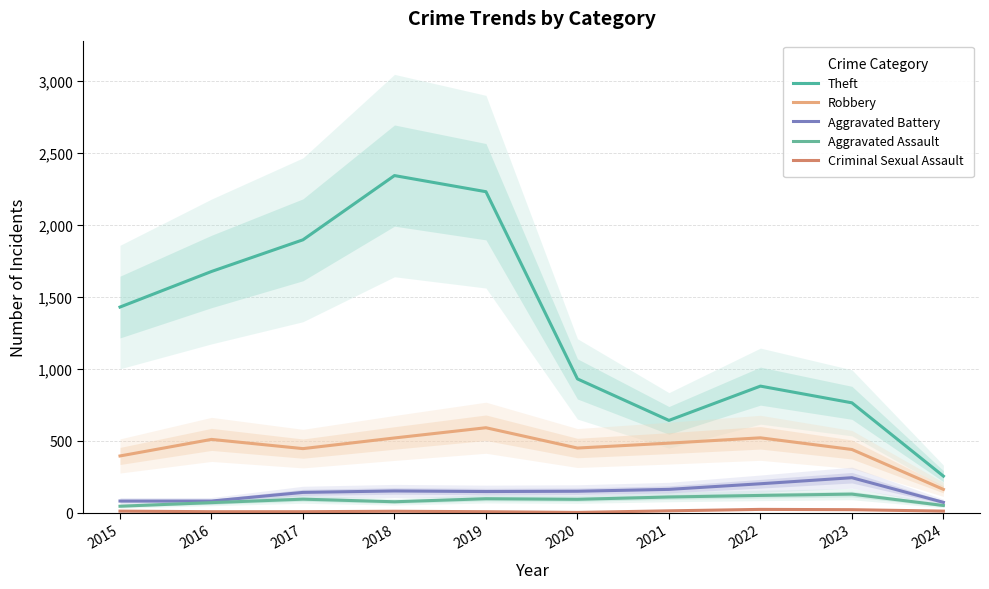

What is the lowest value of the Aggravated Battery series?

73